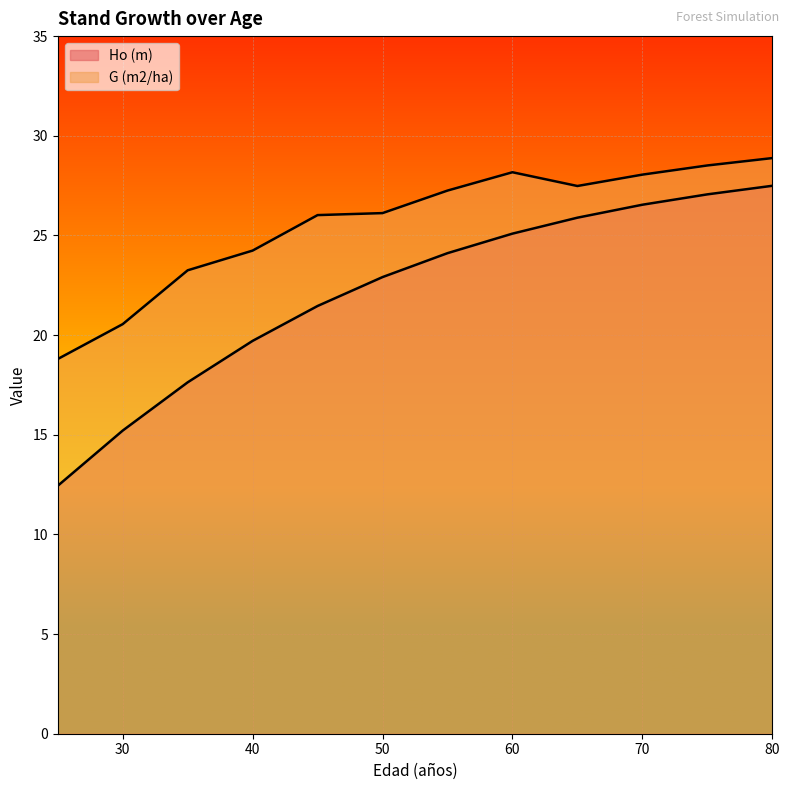

Does the chart display data point markers on the line(s)?

No